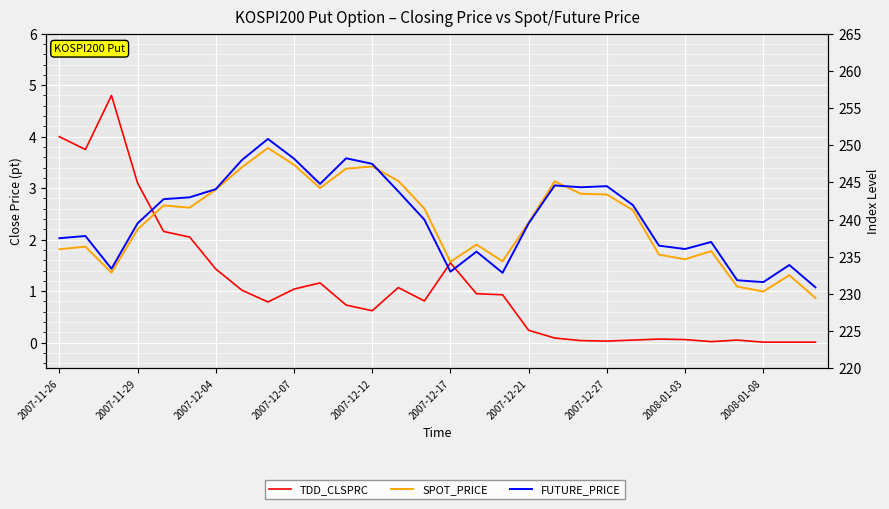

Is the value of FUTURE_PRICE at 20 greater than the value of SPOT_PRICE at 19?

No